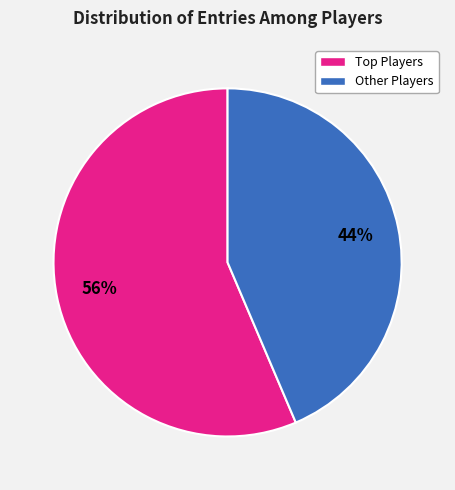

Is there a majority slice in this chart?

Yes